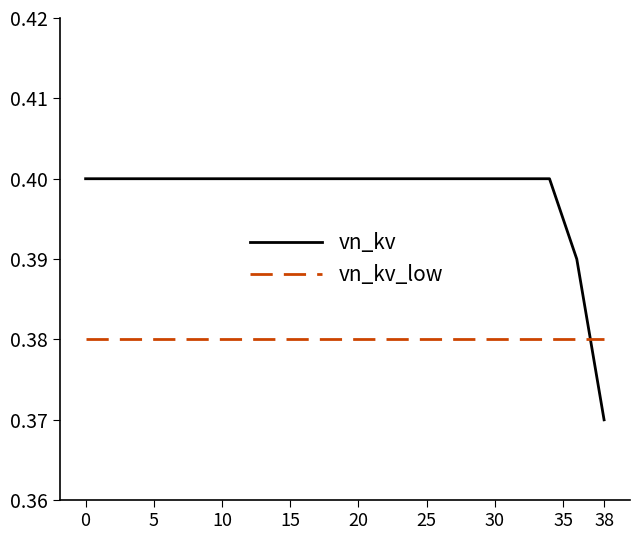

Which series has the largest total across all categories?

vn_kv